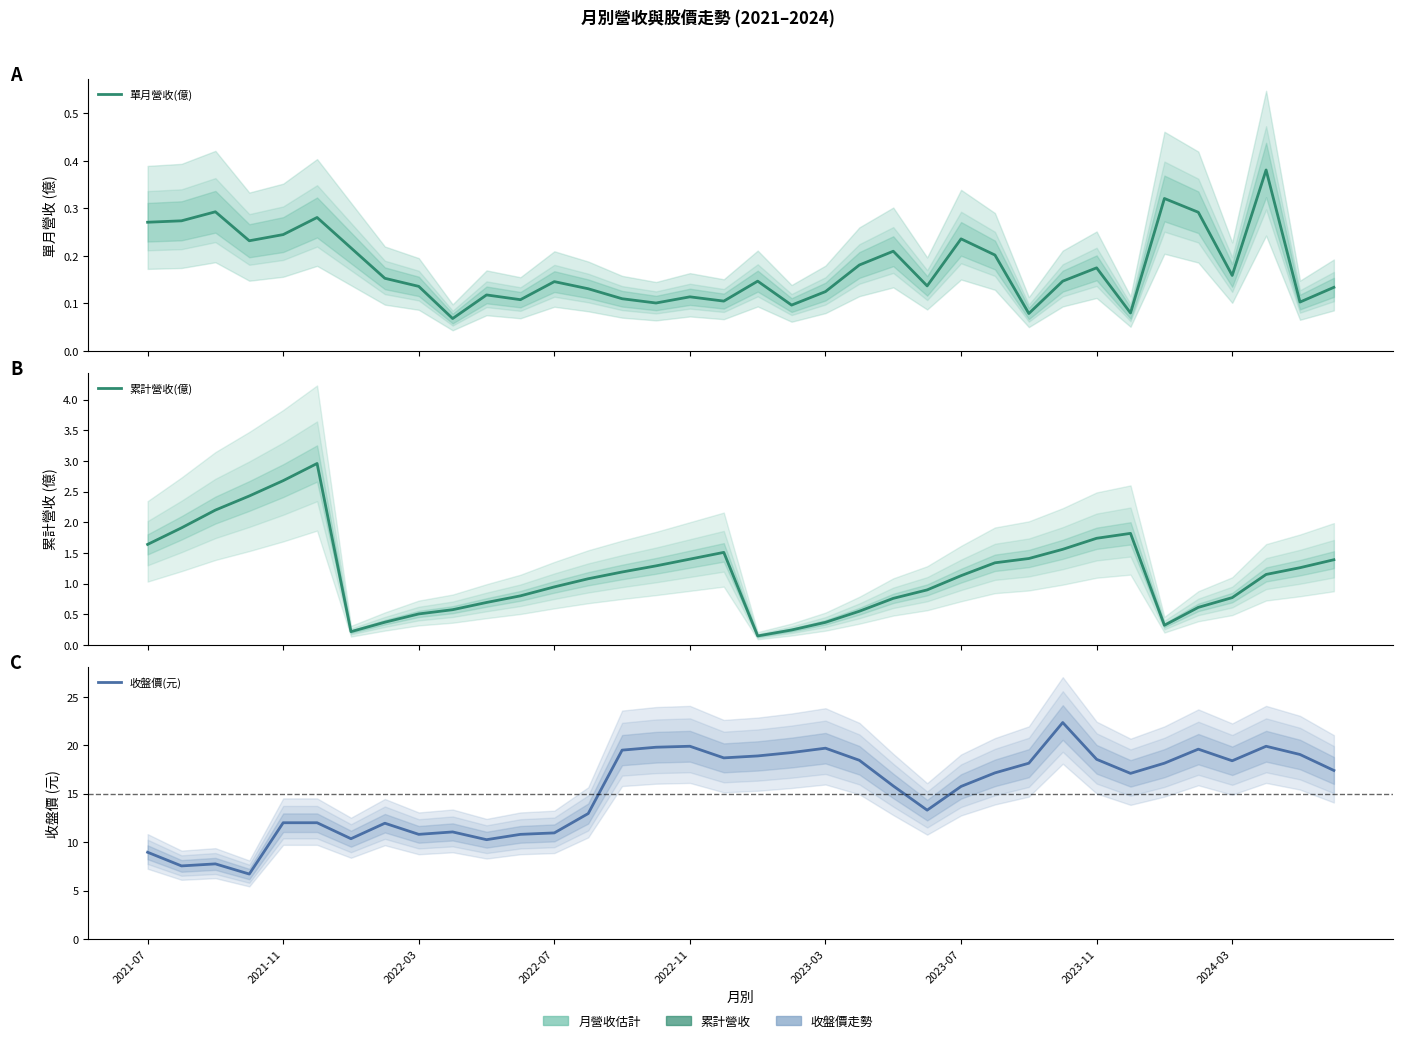

True or false: 累計營收(億) and 單月營收(億) intersect in this chart.

False